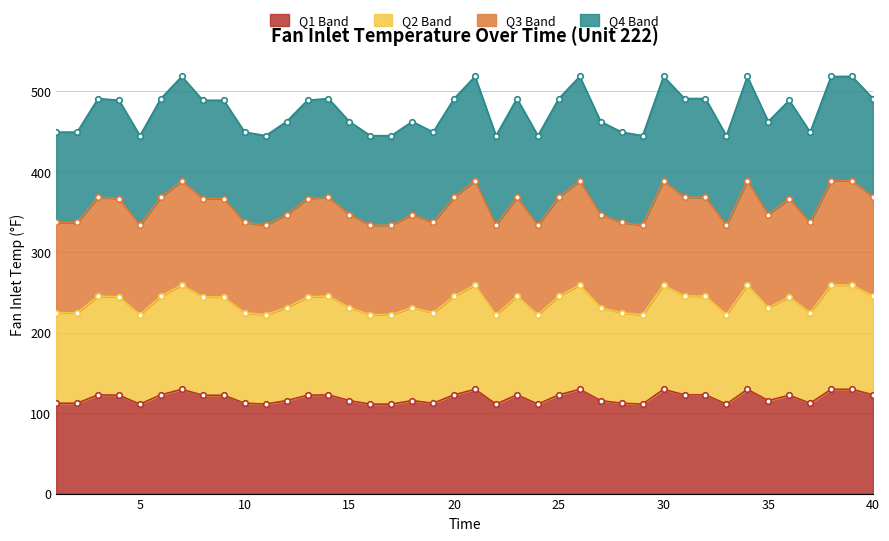

What is the ratio of the value at 35 to the value at 32?

0.9